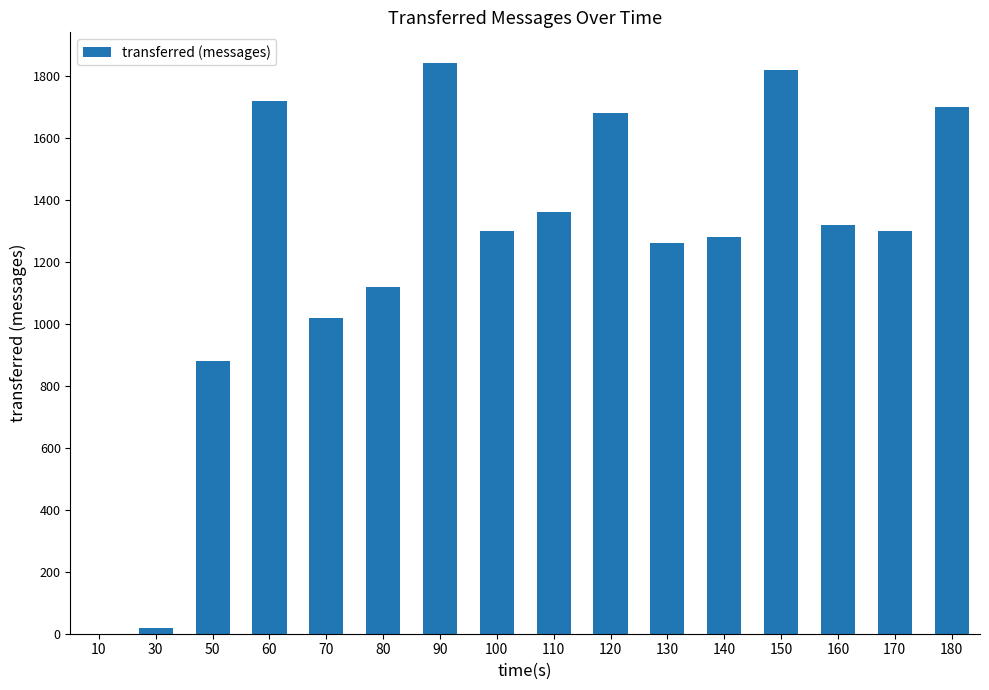

What is the difference between the values at 50 and 130?

380